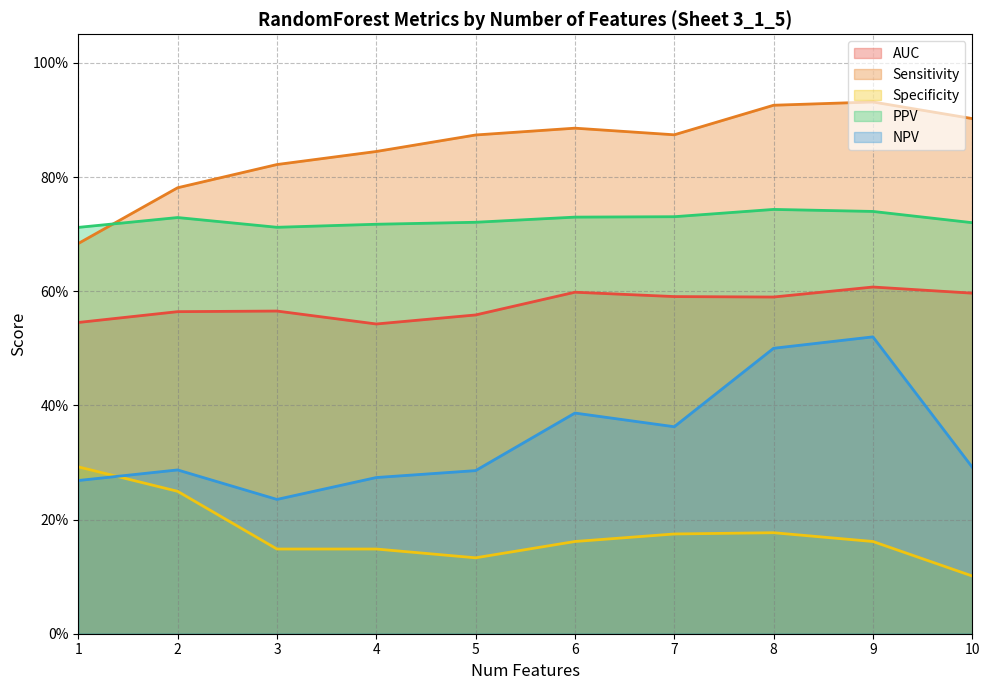

What is the average value of the Specificity series?

0.2